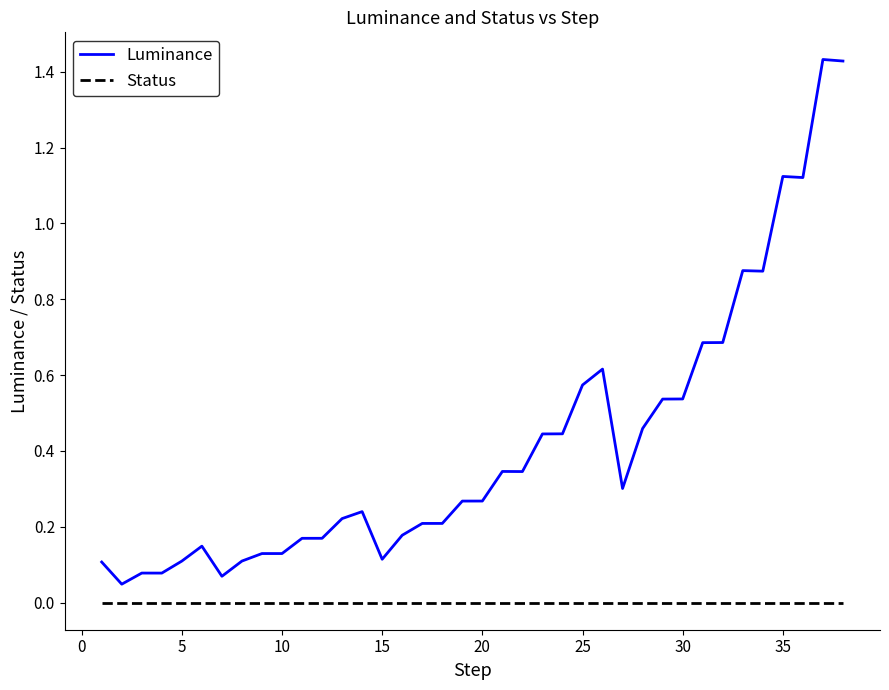

Which series has the largest range (max minus min)?

Luminance